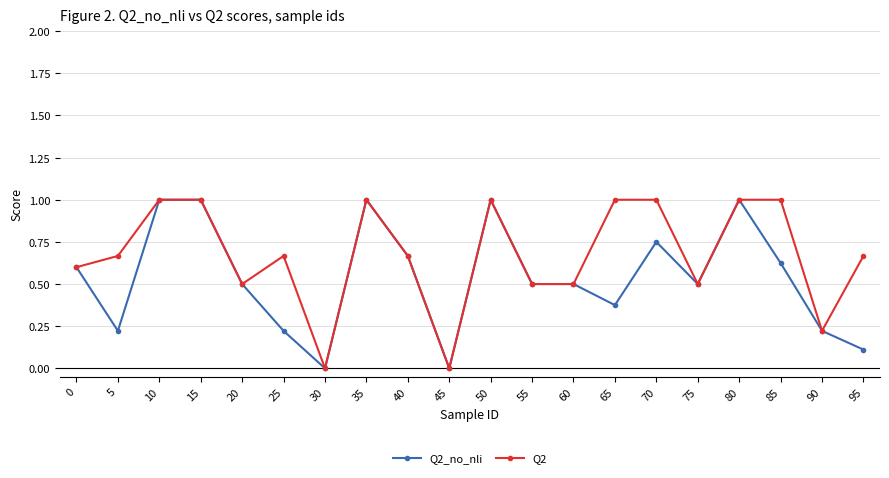

Does the chart display data point markers on the line(s)?

Yes